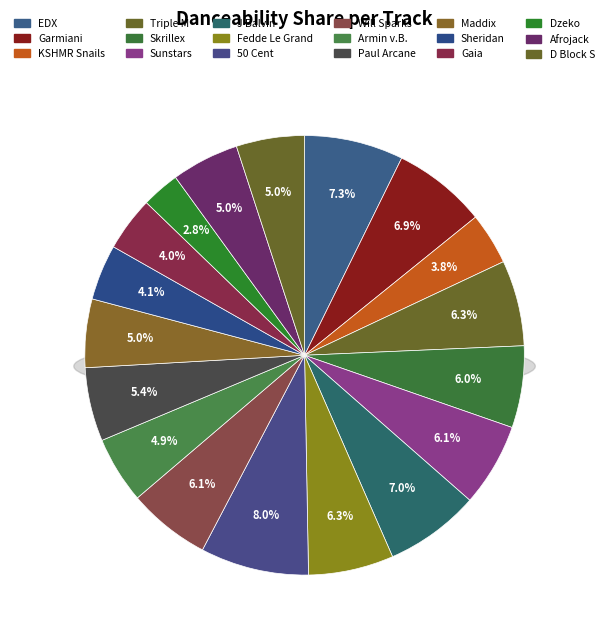

What percentage is the Dzeko TOKA - J slice, to the nearest percent?

3%